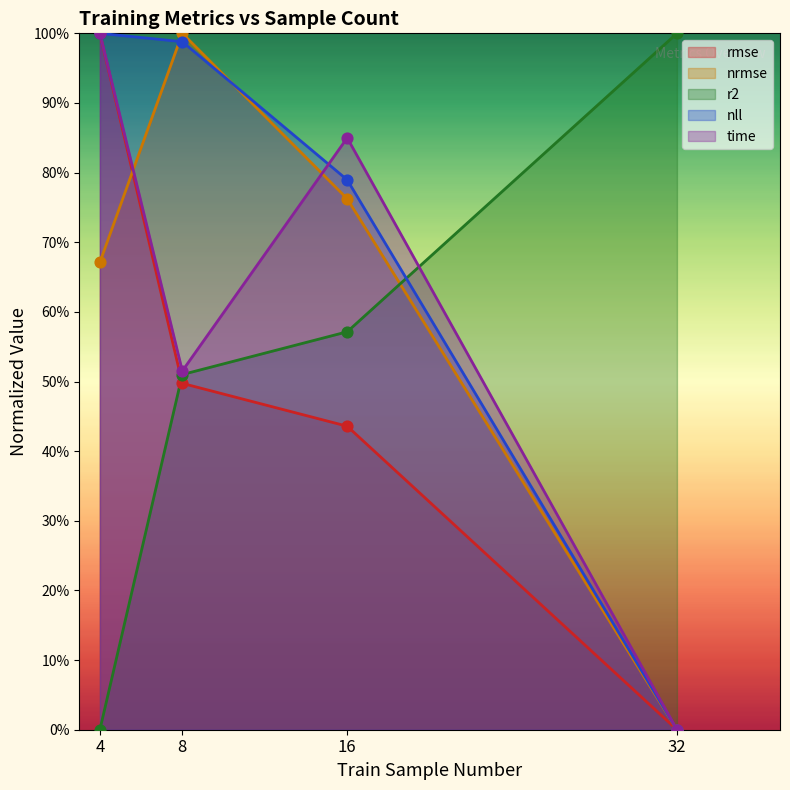

At how many categories does at least one series exceed 0?

4